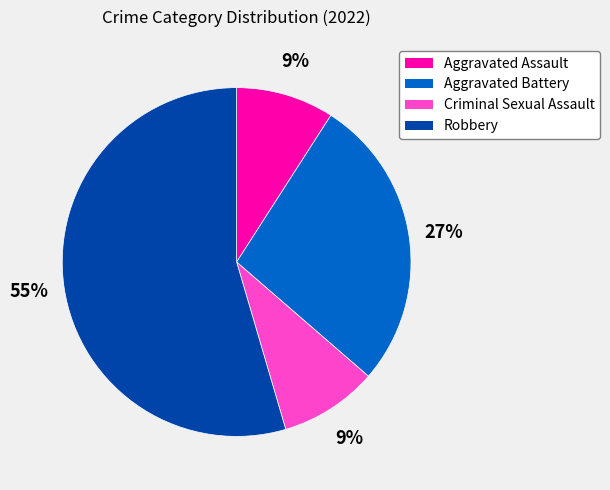

Which category has the biggest portion of the pie?

Robbery